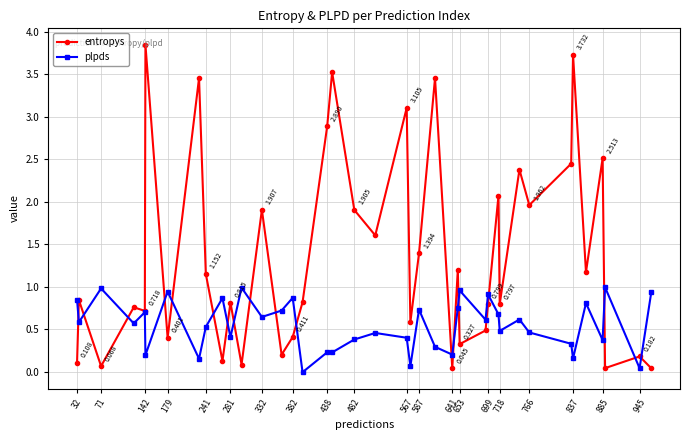

How many lines are shown in the chart?

2